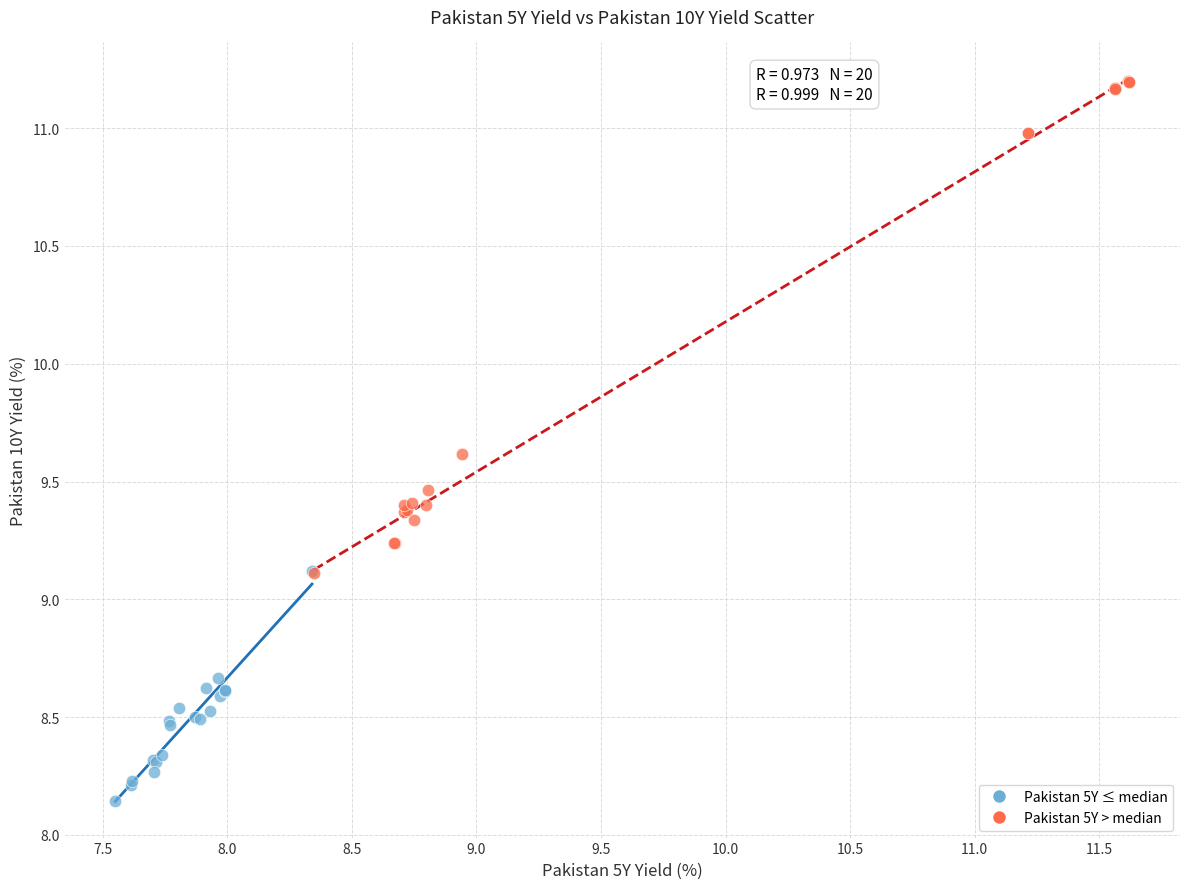

Which series contains the lowest Y value?

Pakistan 5Y ≤ median